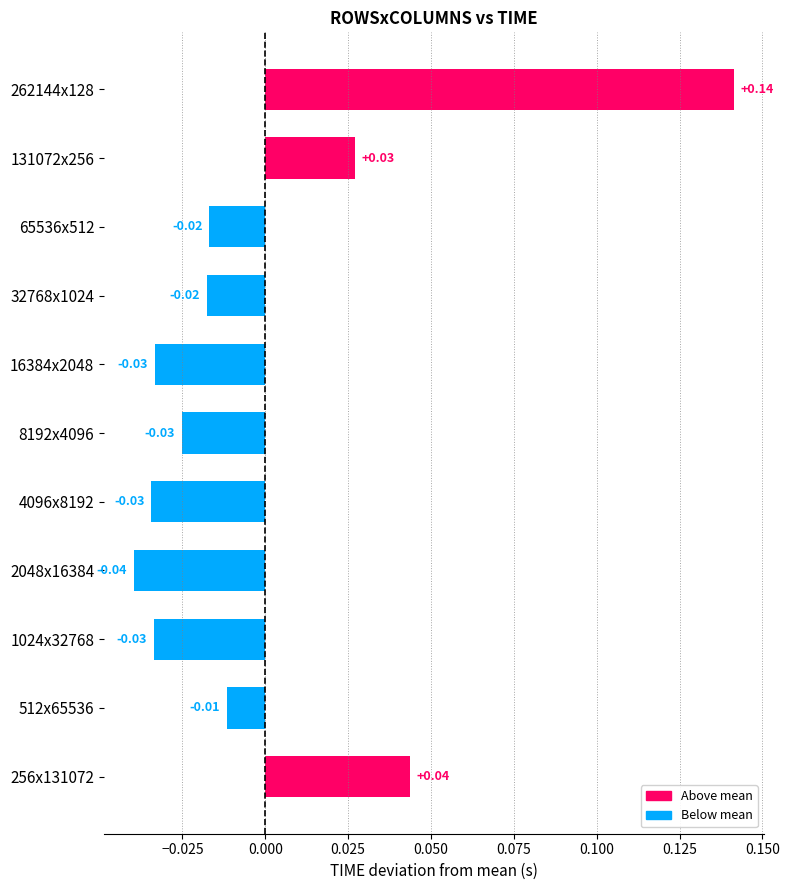

How many bars are there in total?

11